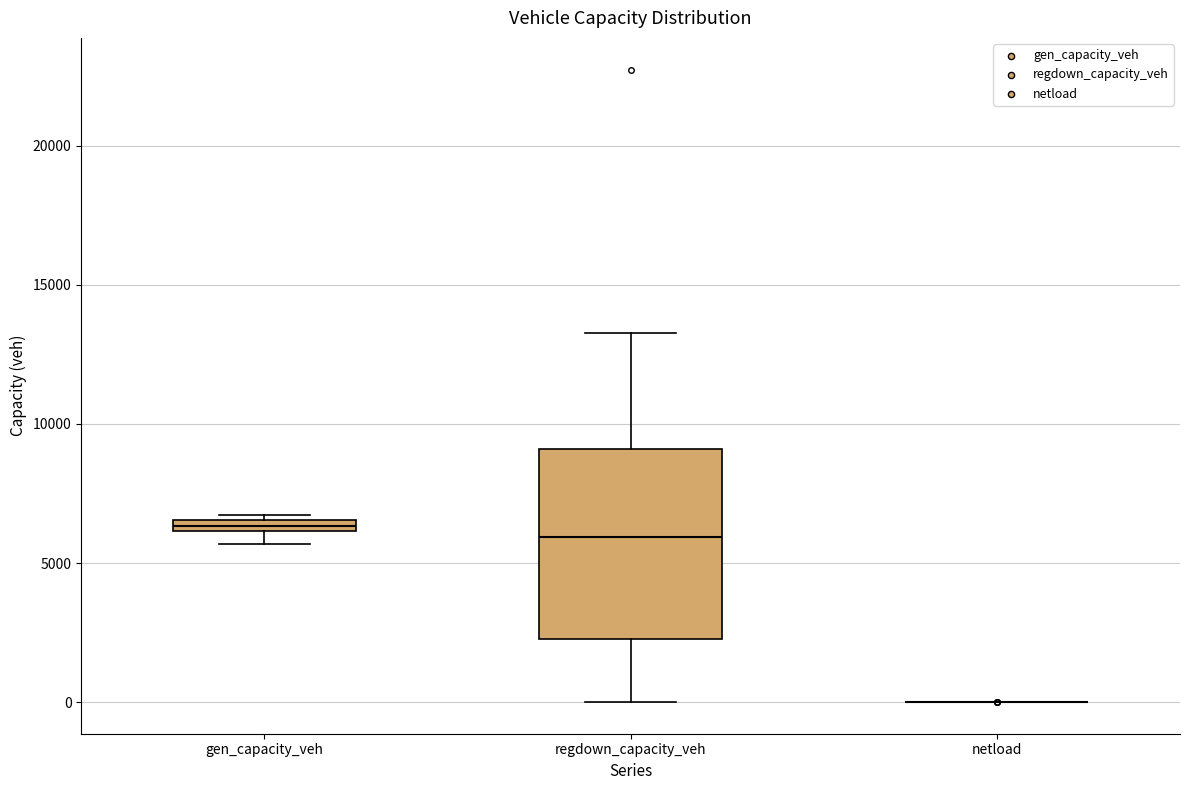

Which box is the tallest, from its lower edge to its upper edge?

regdown_capacity_veh